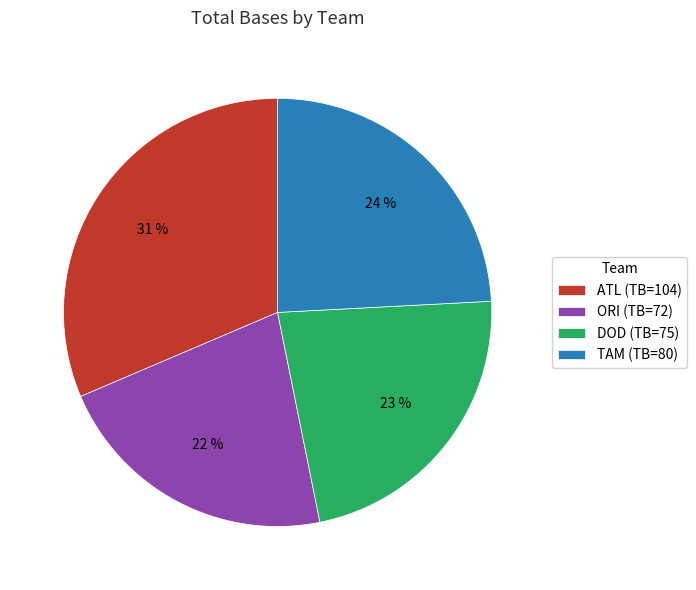

Which slice is the largest?

ATL